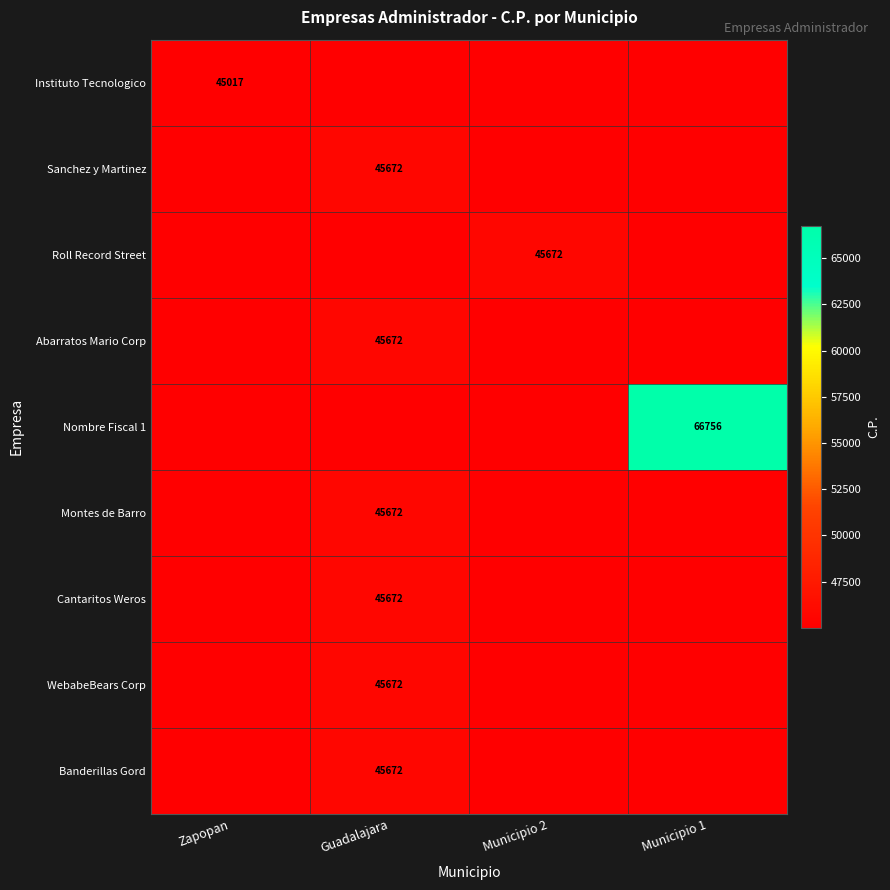

Is it true that Sanchez y Martinez equals 9206 at Guadalajara?

False